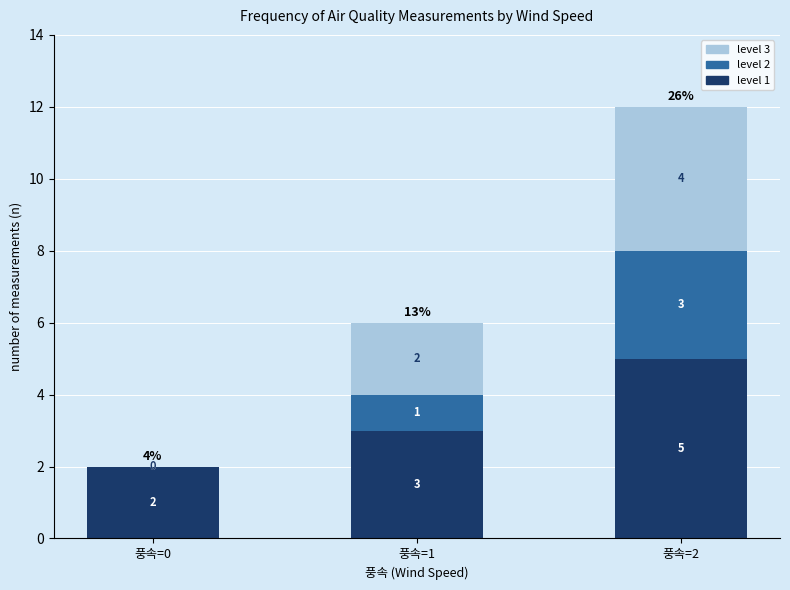

The value of level 1 at 풍속=2 is 5. True or false?

True